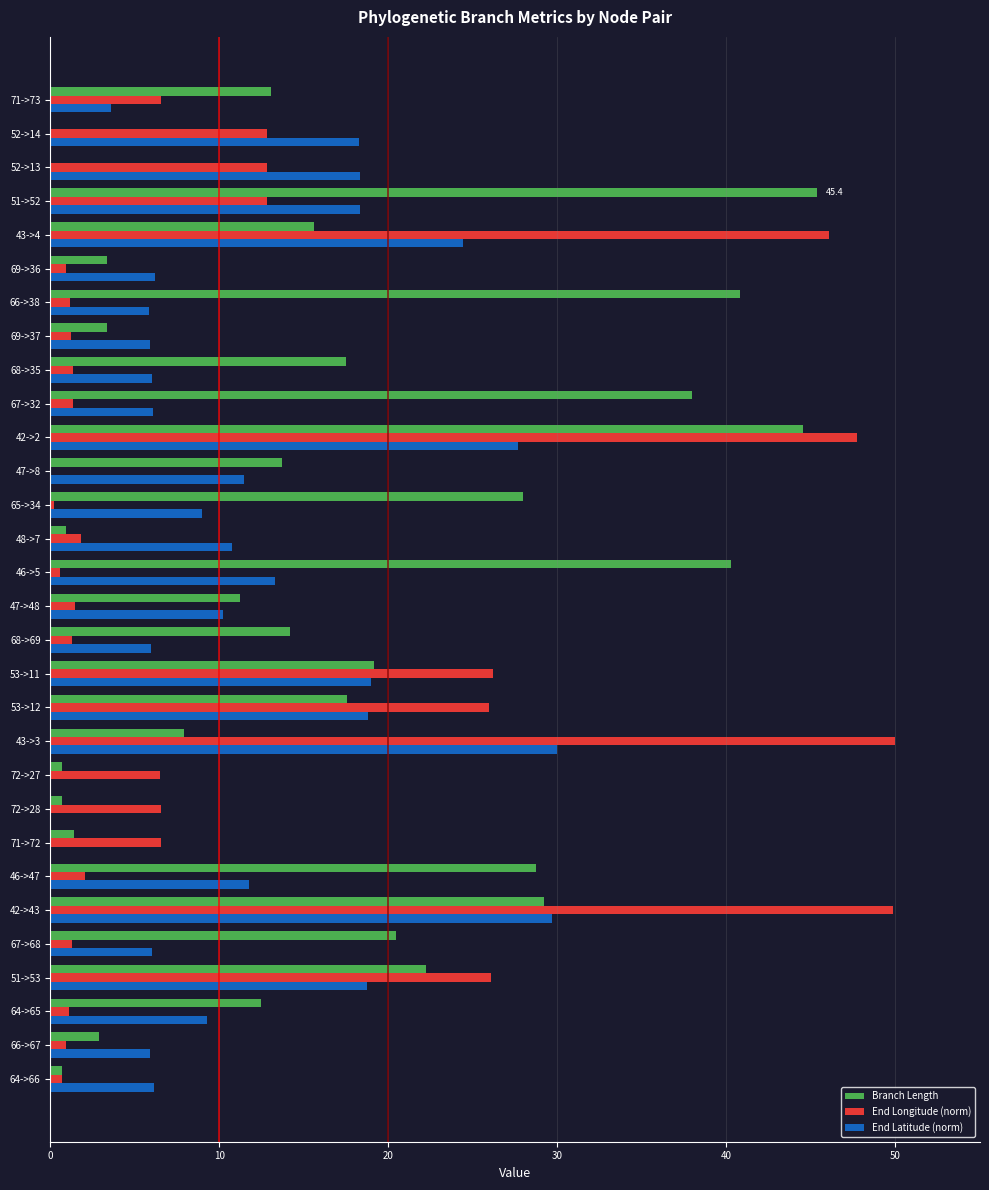

Which series has the largest total across all categories?

Branch Length